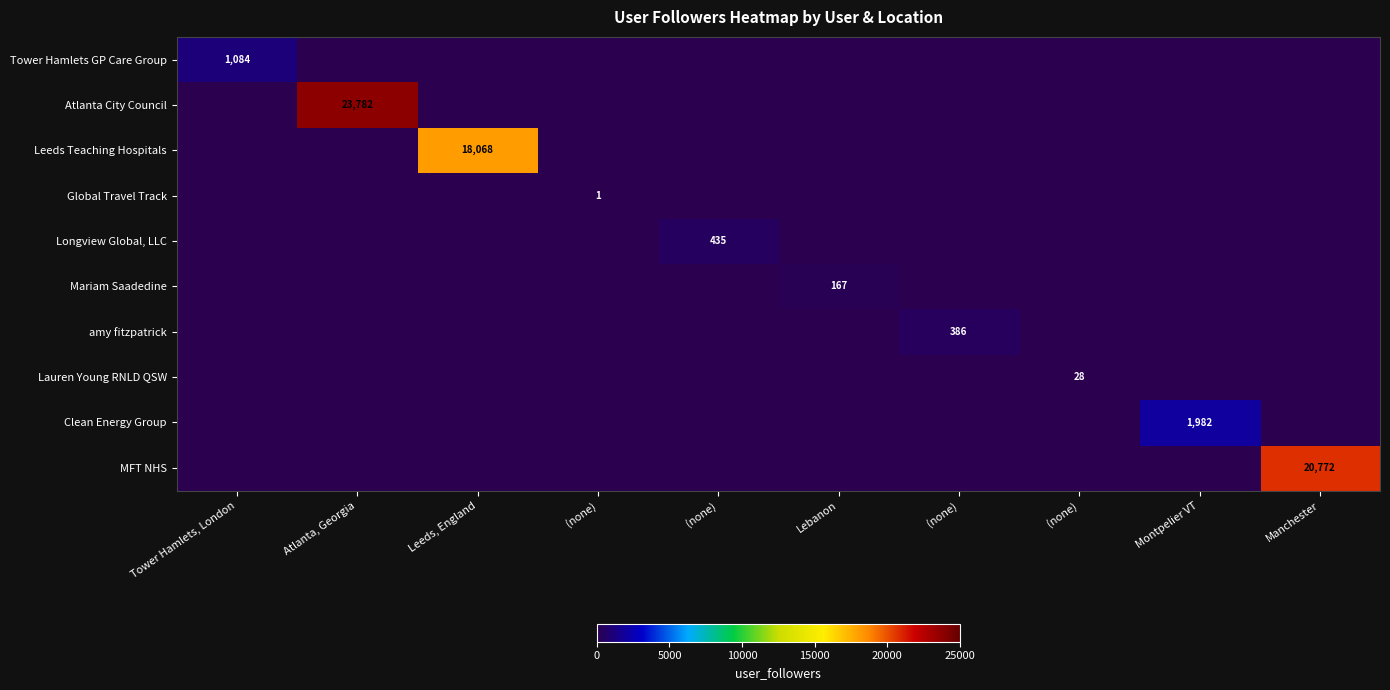

True or false: Clean Energy Group has a value of 1284 at Atlanta, Georgia.

False